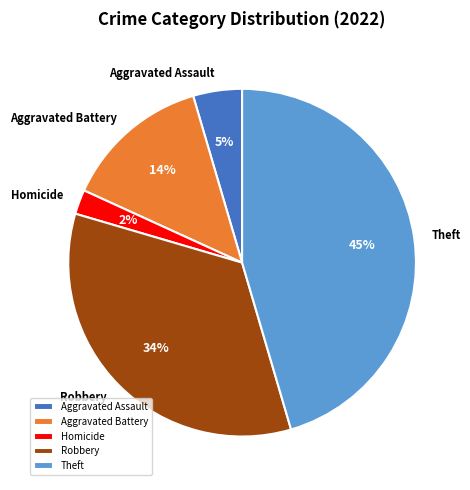

Which category has the biggest portion of the pie?

Theft